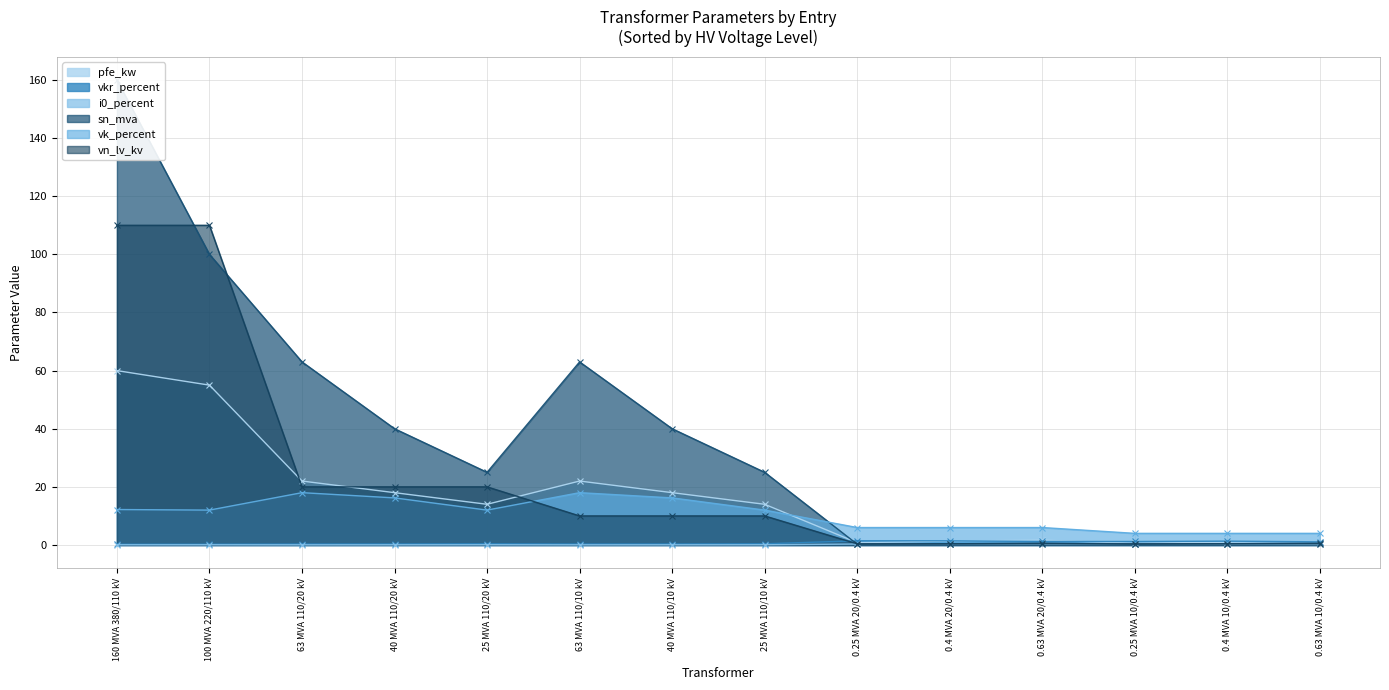

Does the chart display data point markers on the line(s)?

Yes